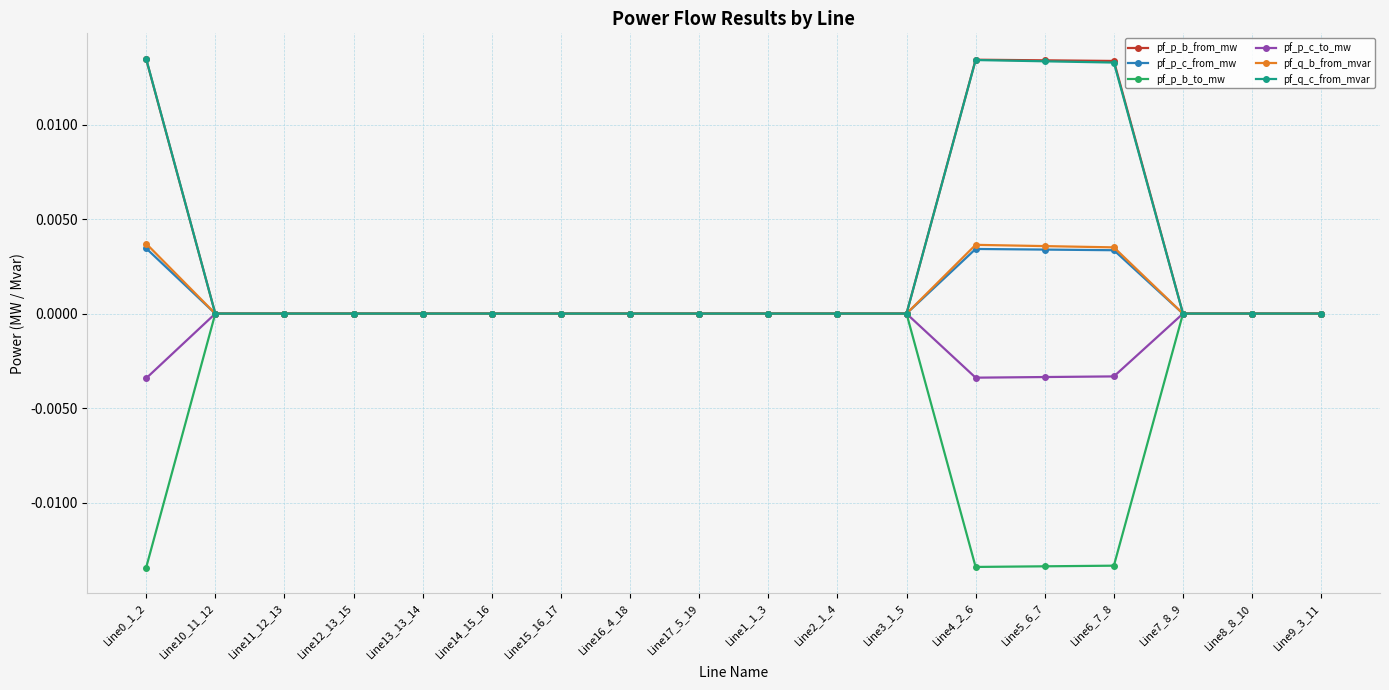

What position from the right is Line9_3_11?

1